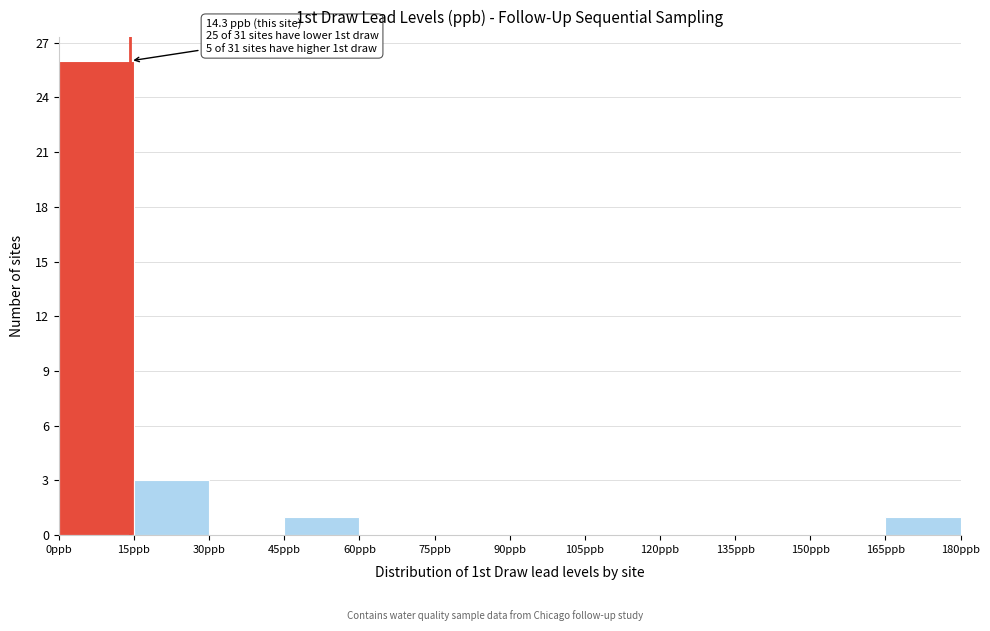

Over which range of the x-axis is the bar tallest?

0 to 15